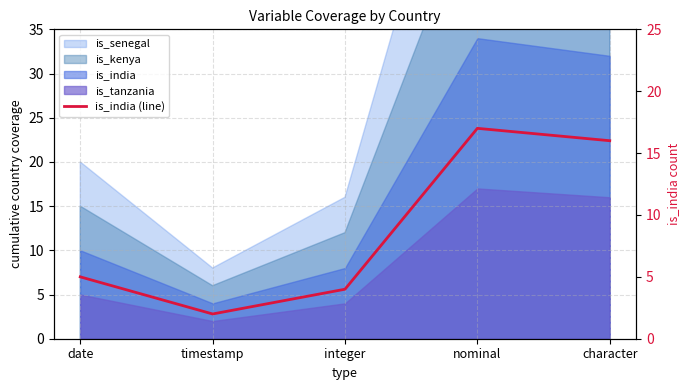

Where does the data first go above 5?

nominal